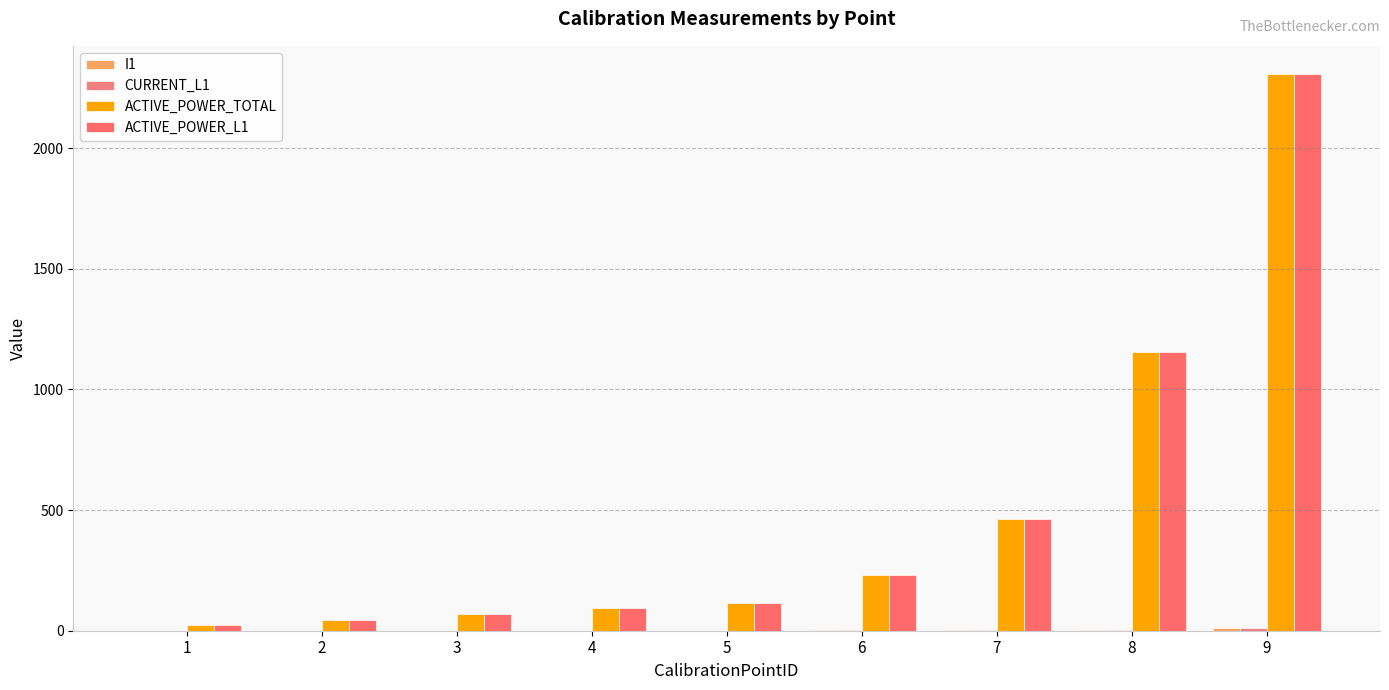

Which series has the largest range (max minus min)?

ACTIVE_POWER_TOTAL